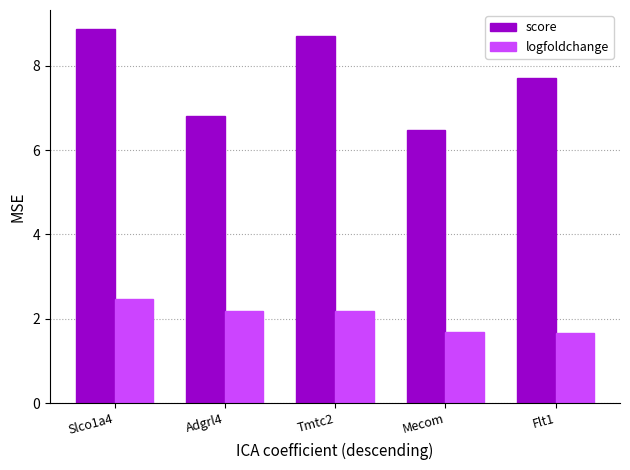

The logfoldchange series shows 0.9 at Adgrl4. True or false?

False